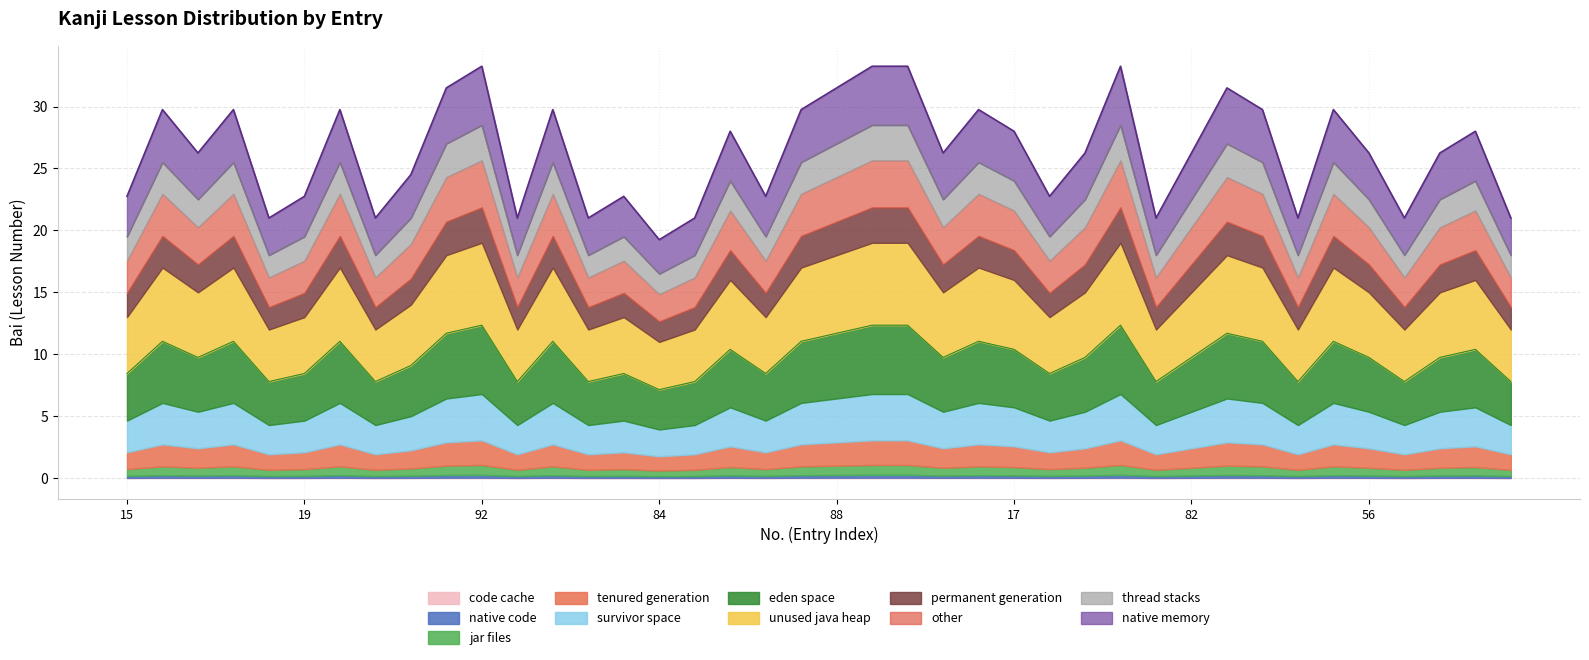

Where is the first local maximum?

22